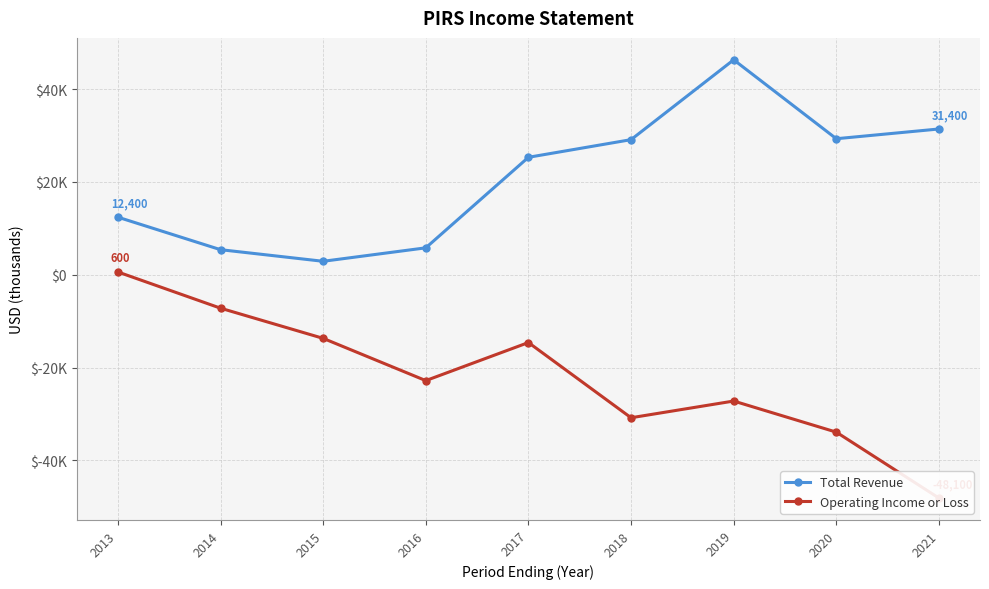

Does the chart have visible grid lines?

Yes